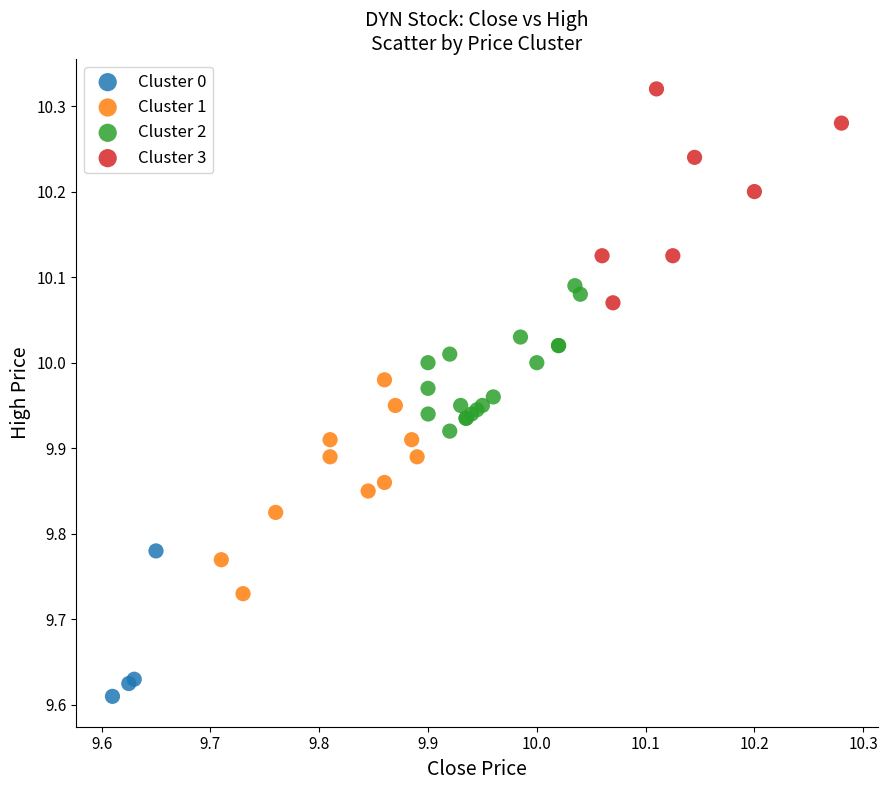

Which series contains the highest Y value?

Cluster 3